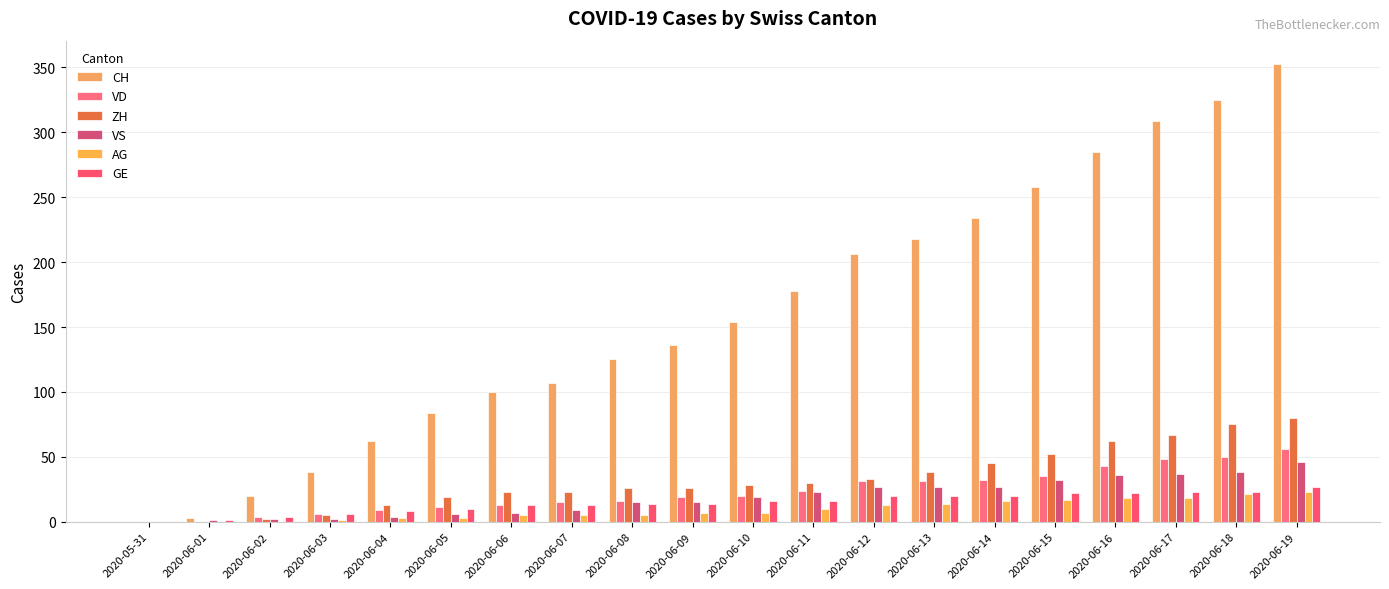

At which category does the chart reach its peak across all series?

2020-06-19